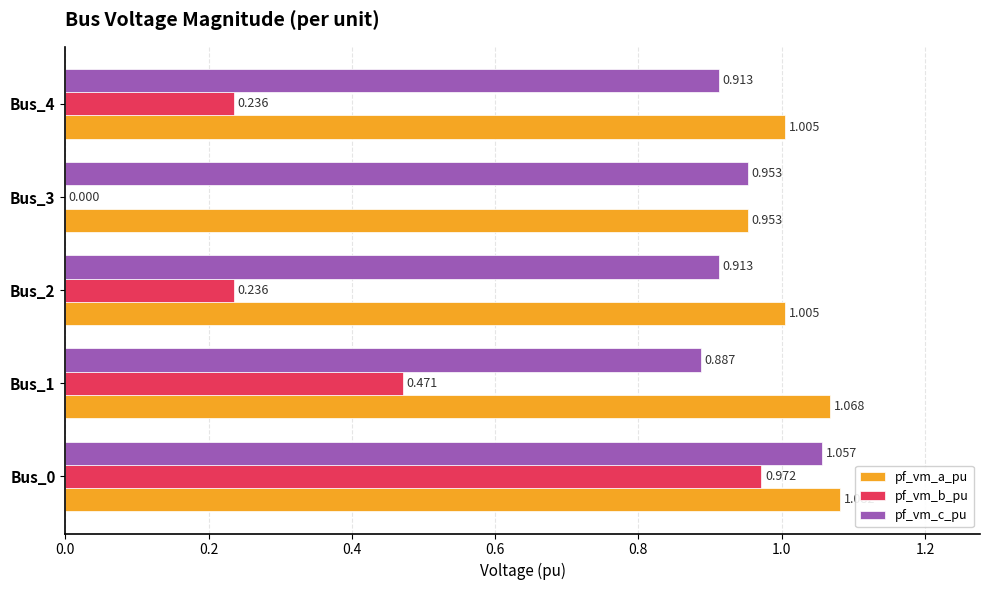

Which series has the largest range (max minus min)?

pf_vm_b_pu